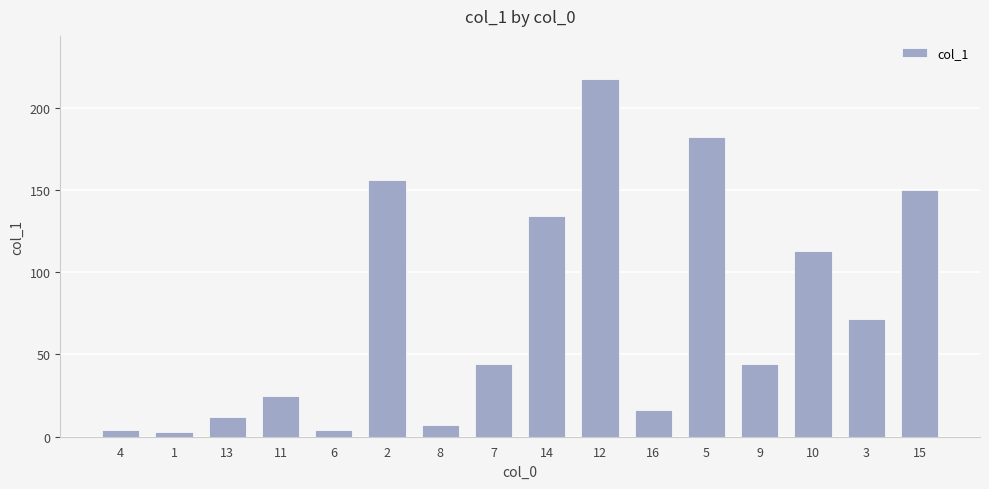

Which label corresponds to the largest value in the chart?

12